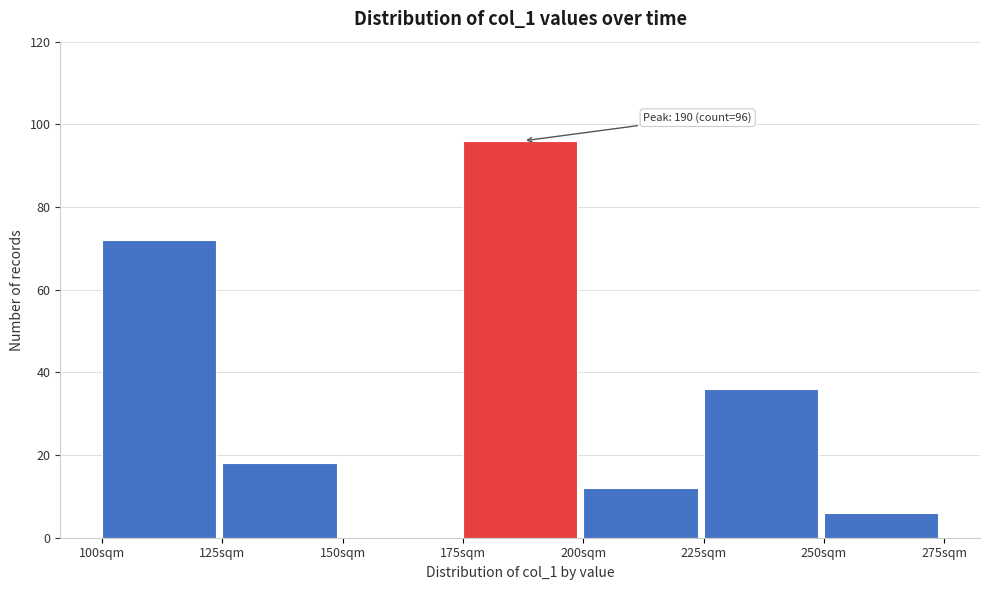

Which range on the x-axis has the tallest bar?

175 to 200